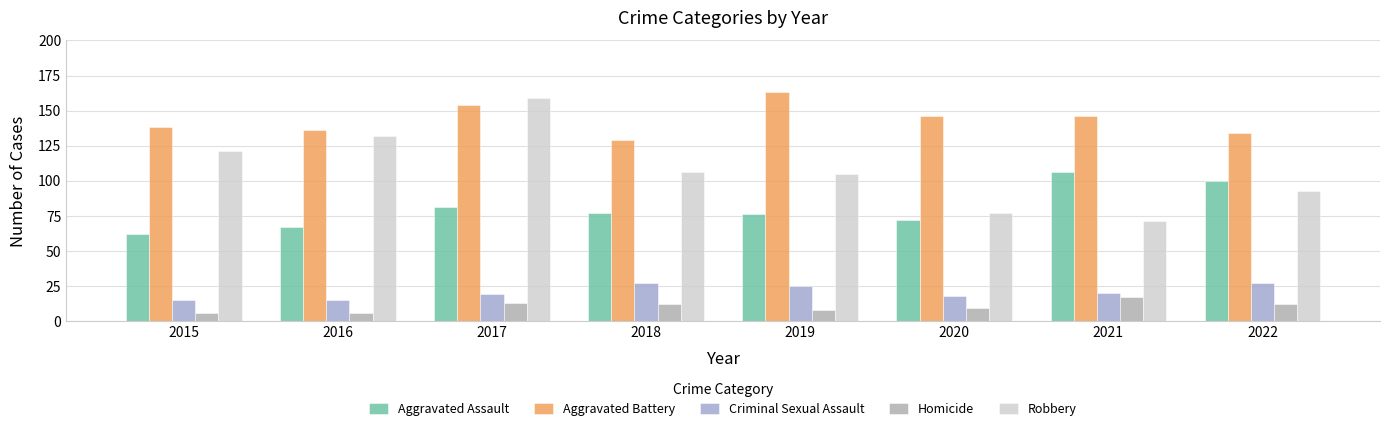

What is the maximum value for Homicide?

17